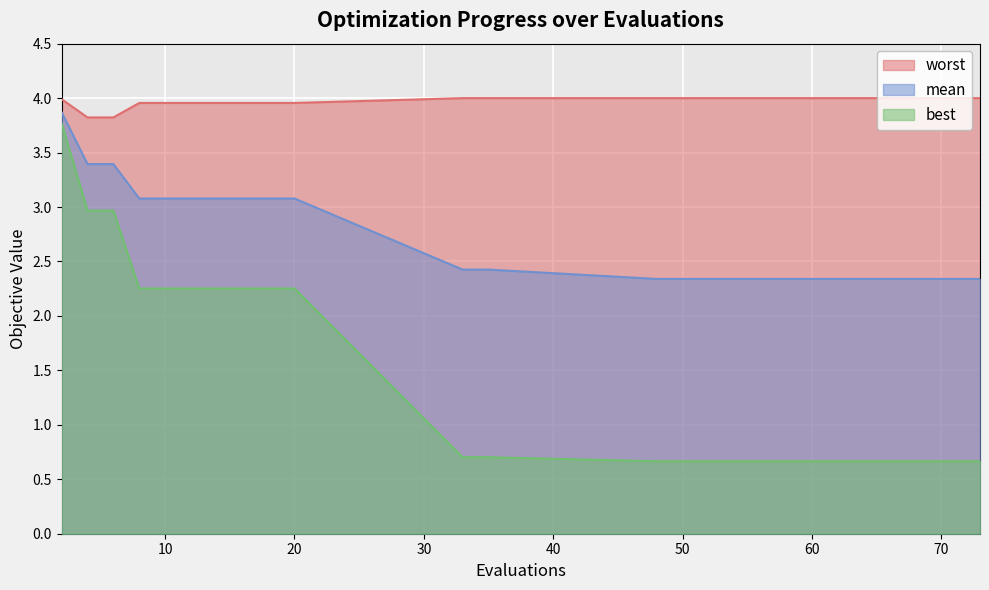

True or false: best and mean cross at least once.

False